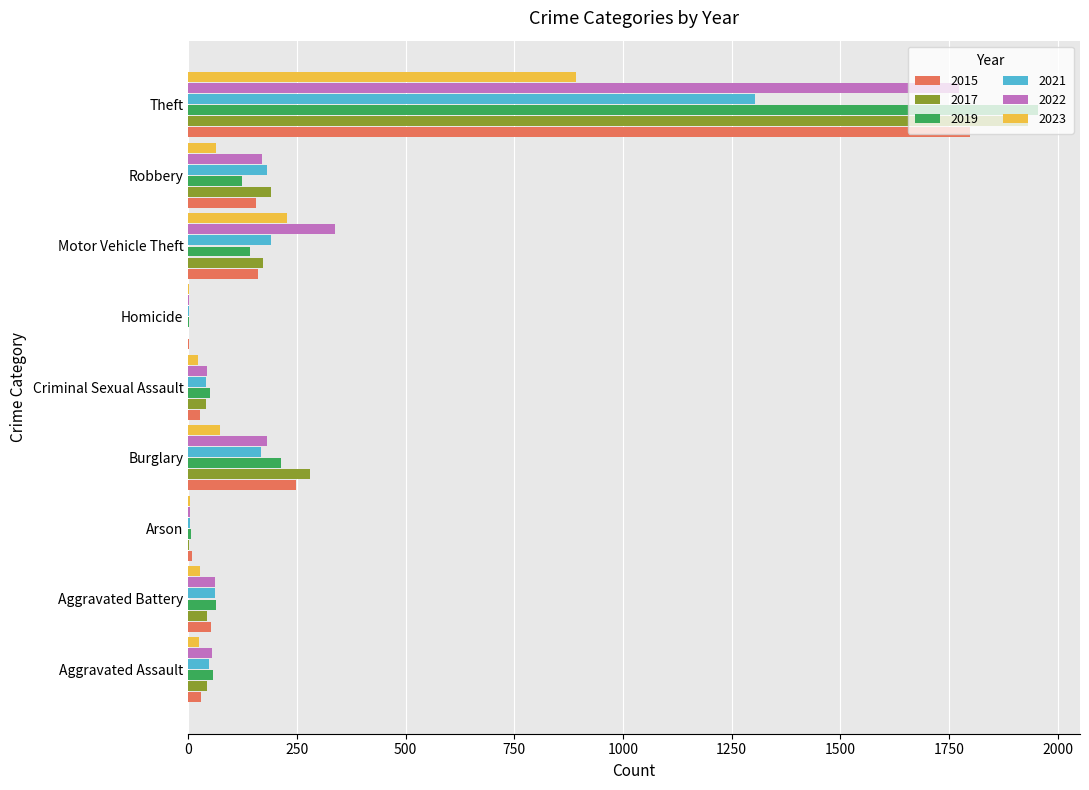

Which category has the highest value across all series?

Theft